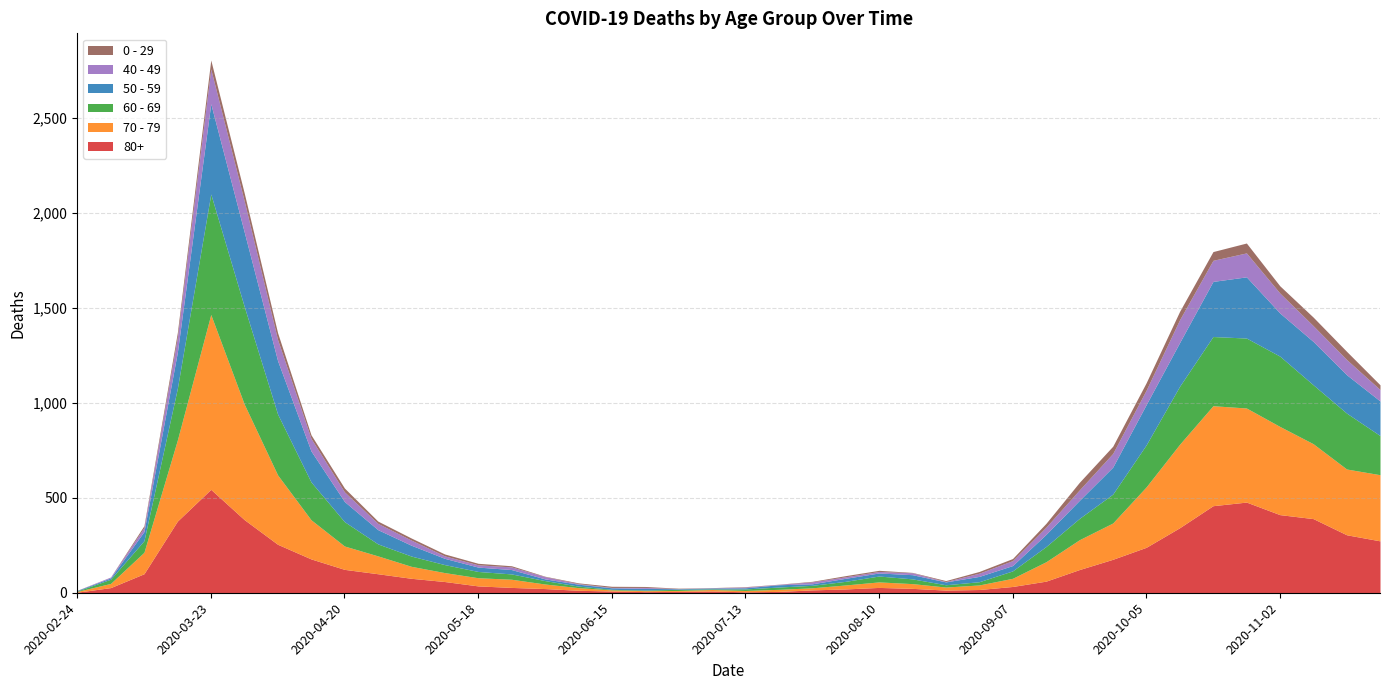

The value of 80+ at 2020-11-09 is 634. True or false?

False